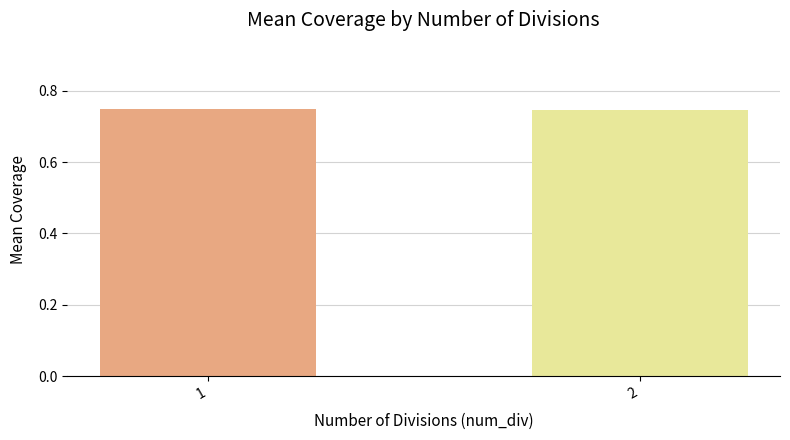

What is the sum of the values at 2 and 1?

1.5